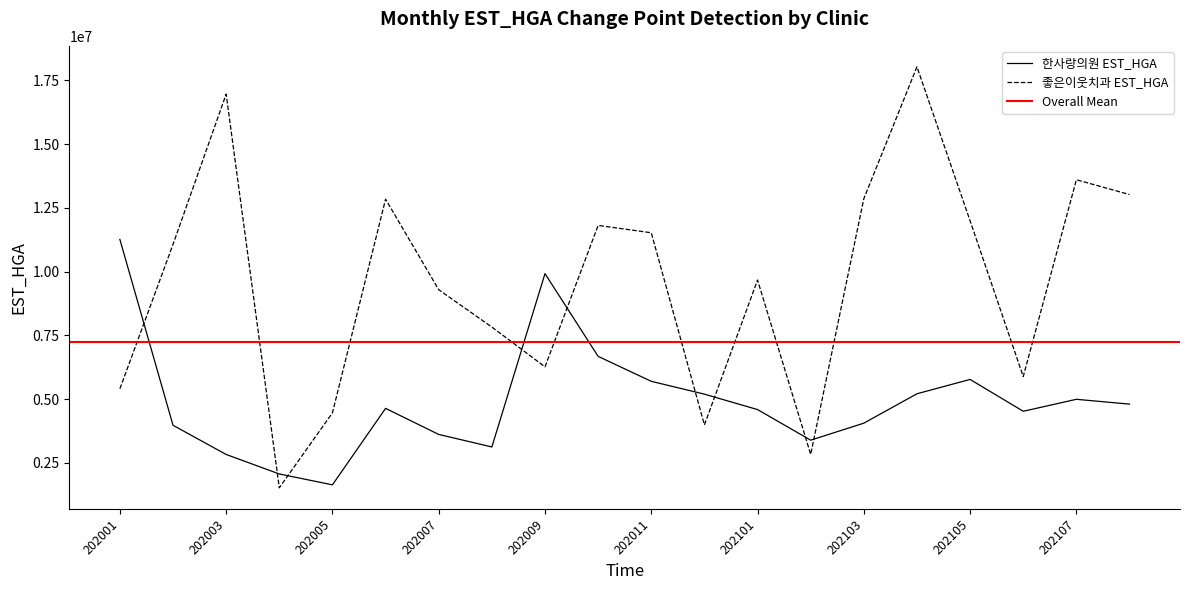

Reading left to right, what are all the values shown in this chart?

한사랑의원 EST_HGA: 202001=11263022	202002=3975402	202003=2830648	202004=2066483	202005=1639579	202006=4638397	202007=3617076	202008=3125123	202009=9923076	202010=6677643	202011=5699468	202012=5196520	202101=4591539	202102=3391606	202103=4058355	202104=5211810	202105=5773529	202106=4524897	202107=4994244	202108=4805373
좋은이웃치과 EST_HGA: 202001=5406436	202002=11070613	202003=16961828	202004=1524275	202005=4463129	202006=12842495	202007=9292213	202008=7827415	202009=6266723	202010=11813482	202011=11525800	202012=3991534	202101=9671796	202102=2833903	202103=12861934	202104=18031028	202105=11992325	202106=5885985	202107=13604578	202108=13024206